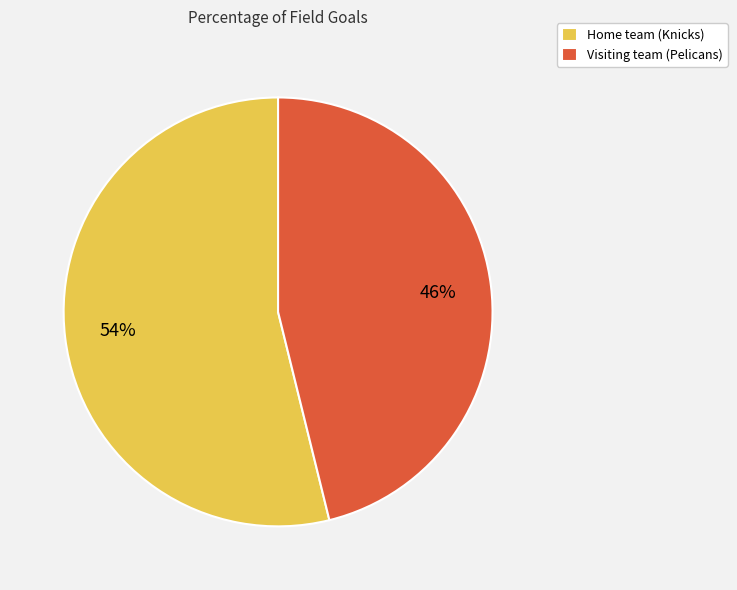

What is the majority slice?

Home team (Knicks)